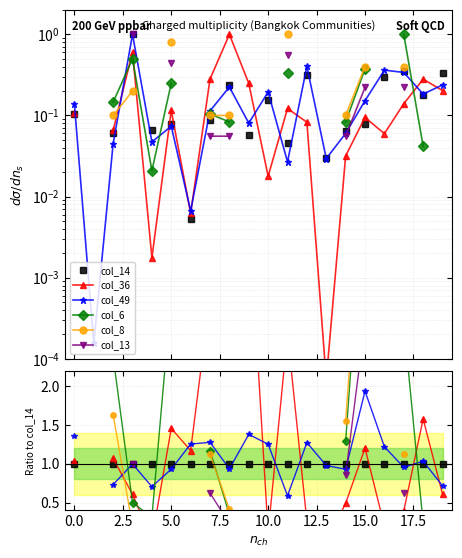

What is the label of the 8th point from the right?

12